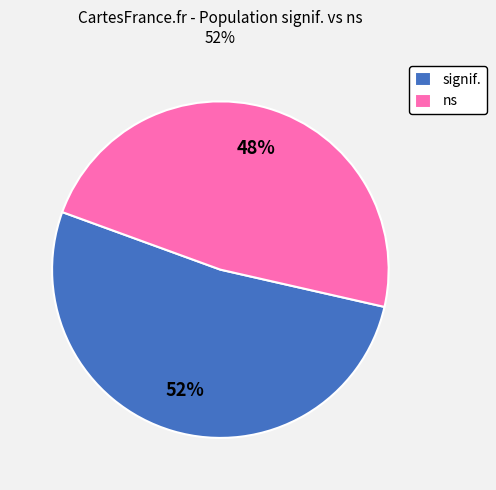

How many slices are in this pie chart?

2